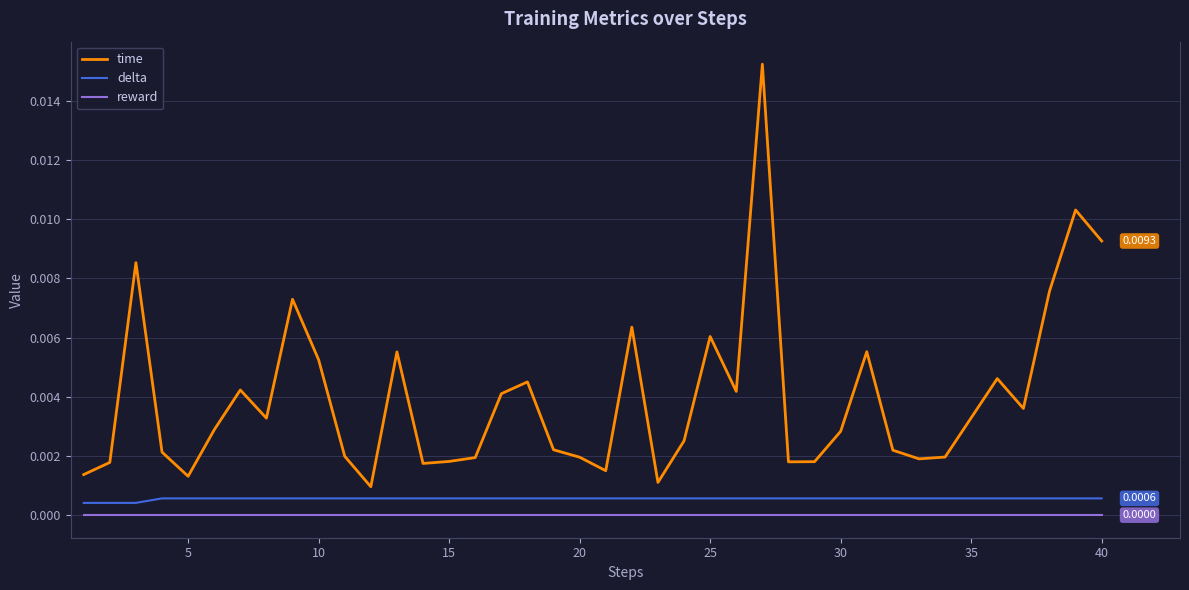

Which series has the largest range (max minus min)?

time